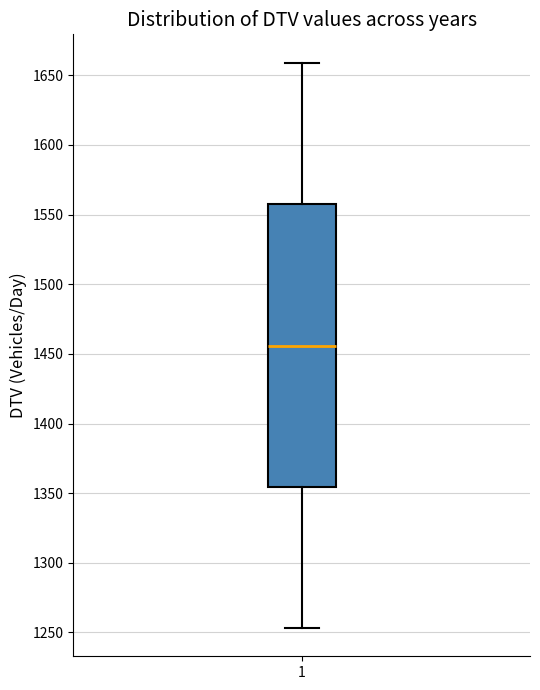

Where does the lower whisker of the box at x = 1 end on the y-axis? The values are not printed on the chart, so give them approximately, as read against the axis.

1255